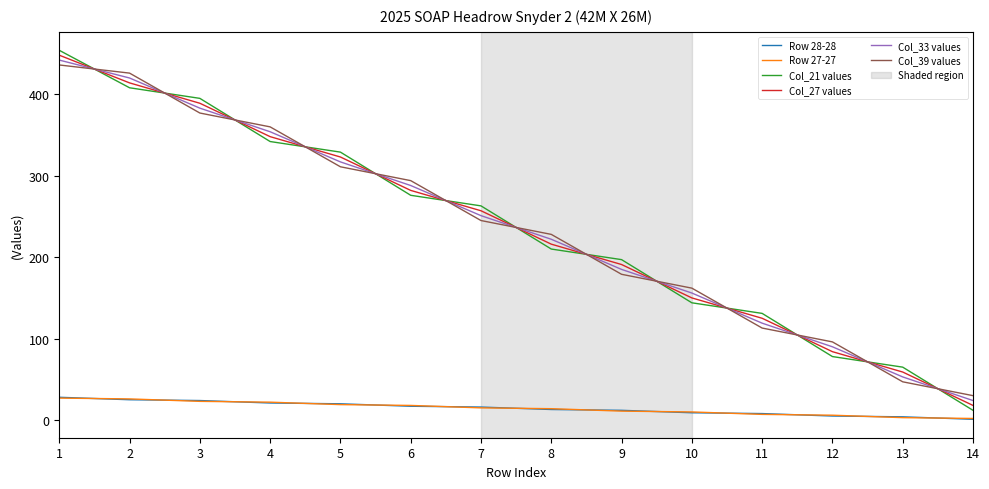

True or false: Col_21 values and Row 28-28 intersect in this chart.

False